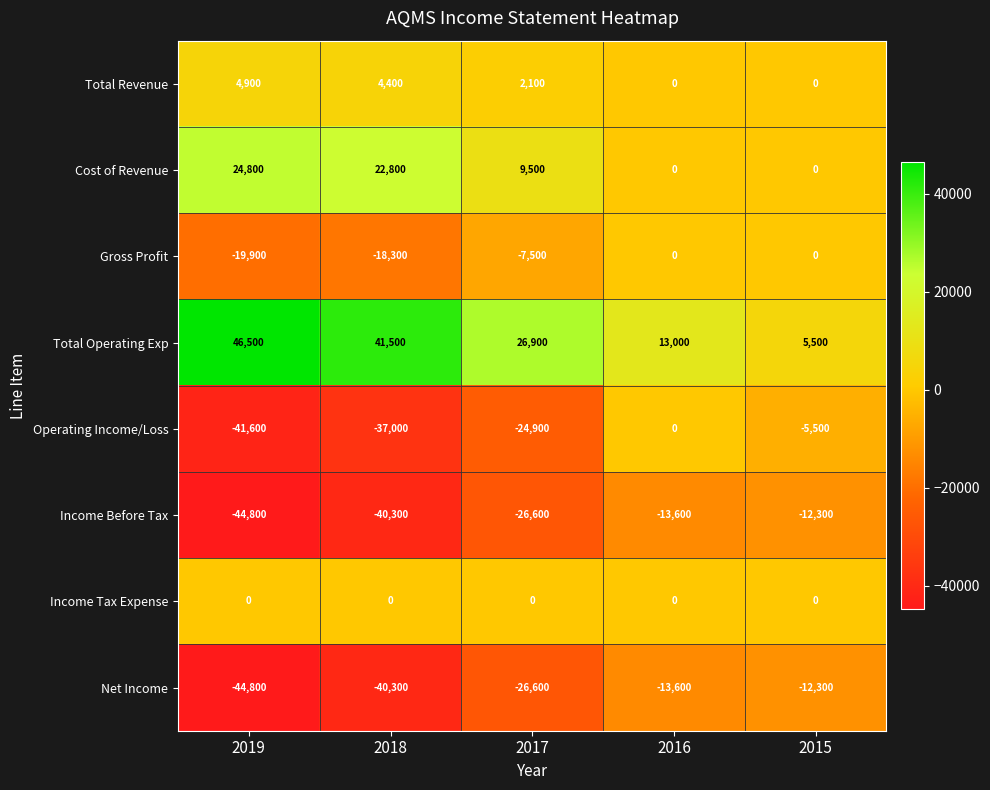

Between 2017 and 2016, which series saw the biggest shift?

Operating Income/Loss